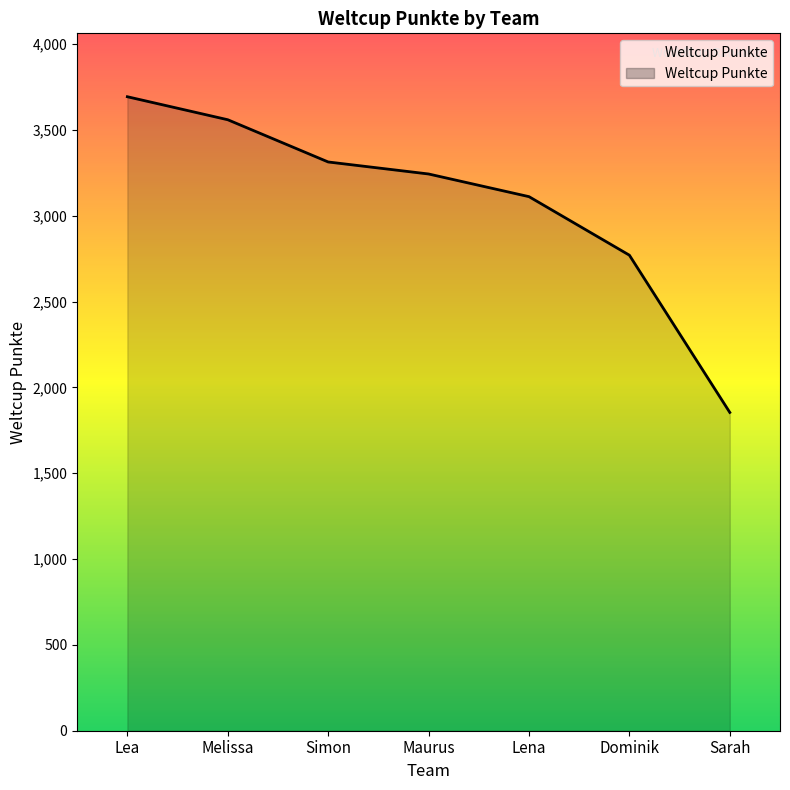

List the labels in order of value, smallest first.

Sarah, Dominik, Lena, Maurus, Simon, Melissa, Lea